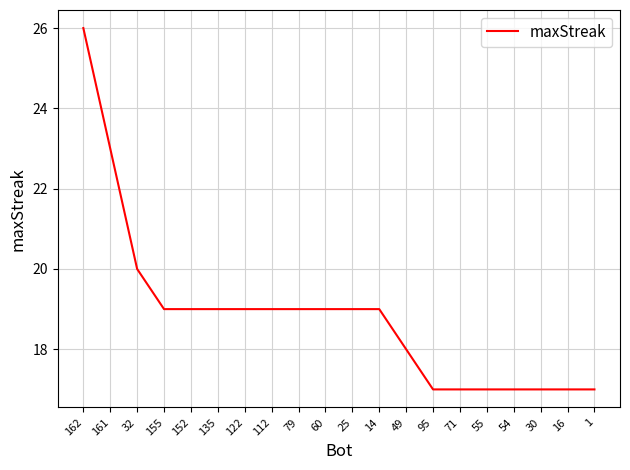

Reading left to right, list all the values displayed in this chart.

26	23	20	19	19	19	19	19	19	19	19	19	18	17	17	17	17	17	17	17